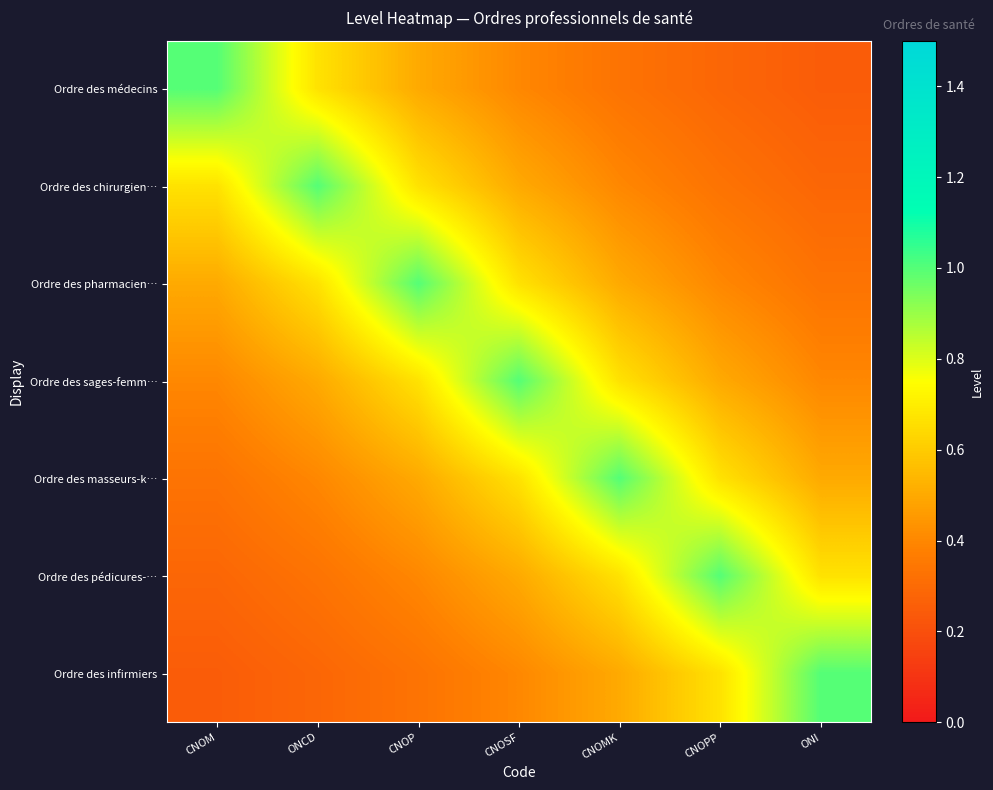

Which has a higher value, CNOM or ONI?

CNOM